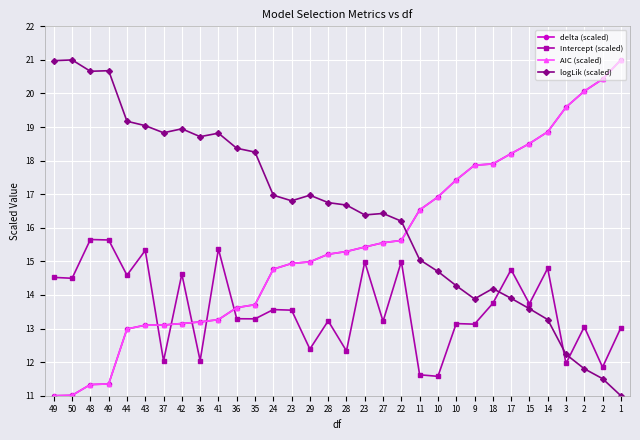

Count the number of categories in the chart.

32